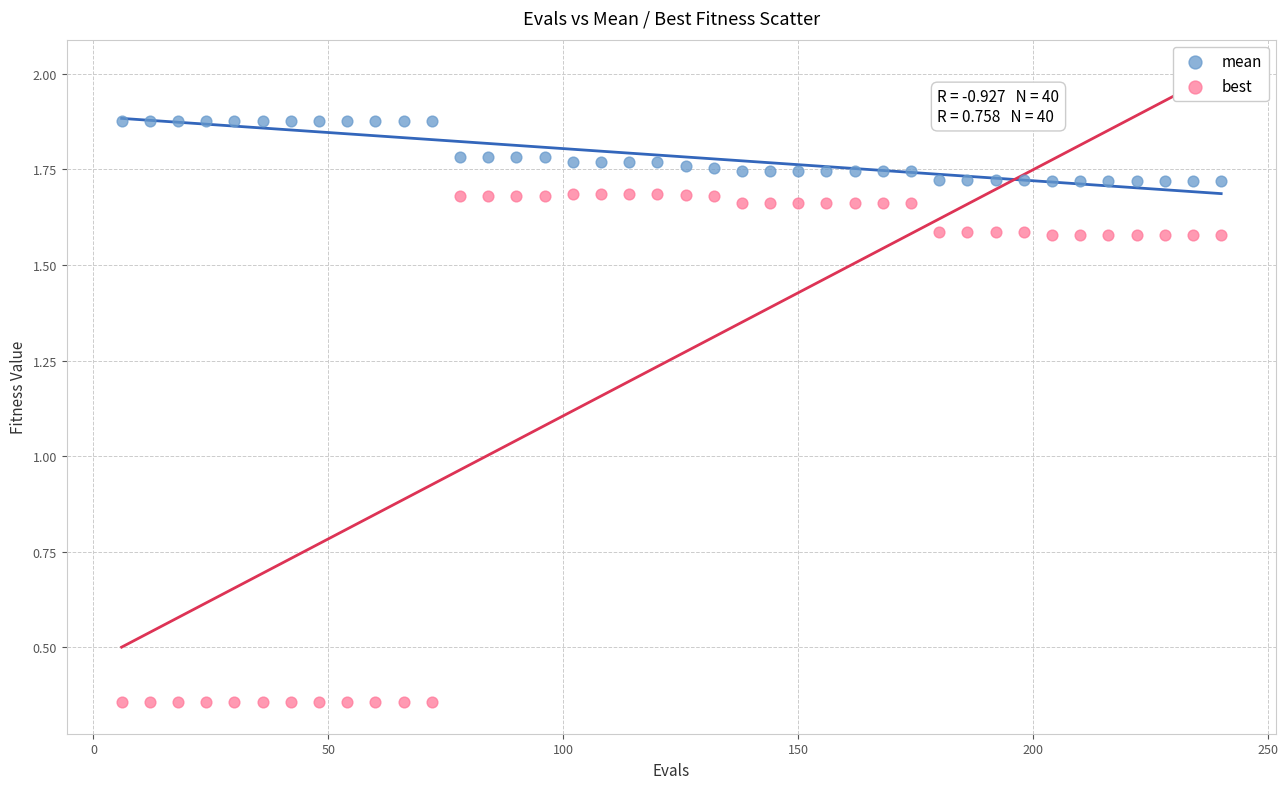

What are all the series names shown in the legend?

mean, best